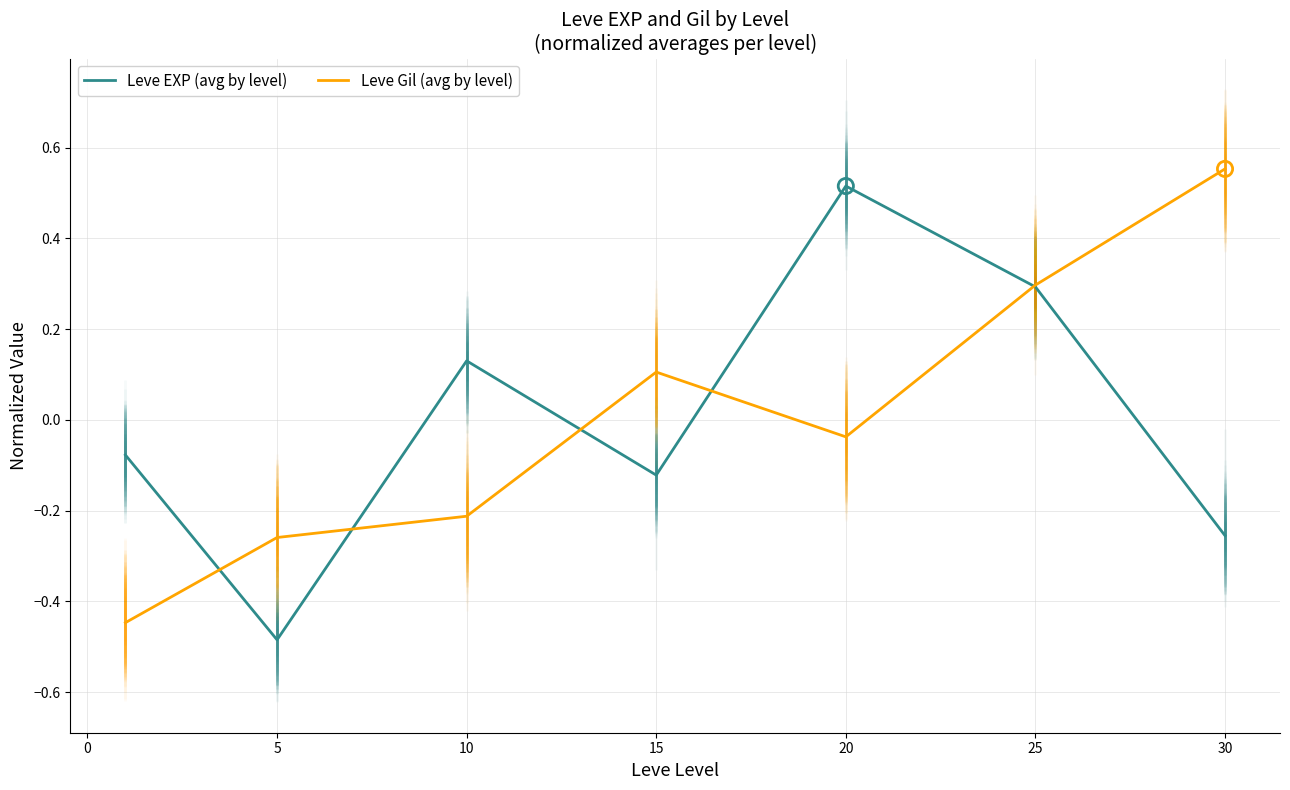

What are all the series names shown in the legend?

Leve EXP (avg by level), Leve Gil (avg by level)